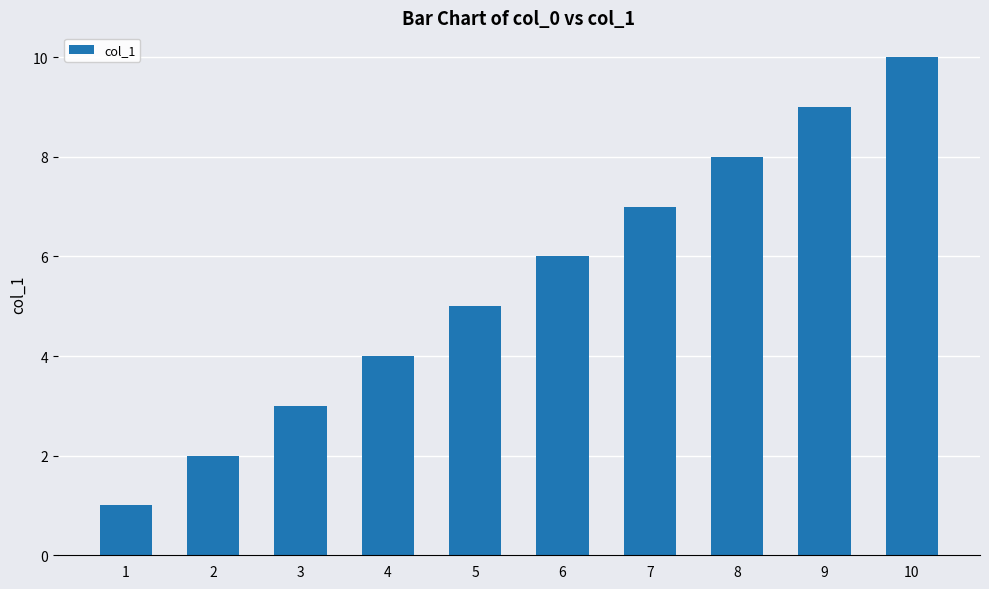

What is the difference between the maximum and second lowest values?

8